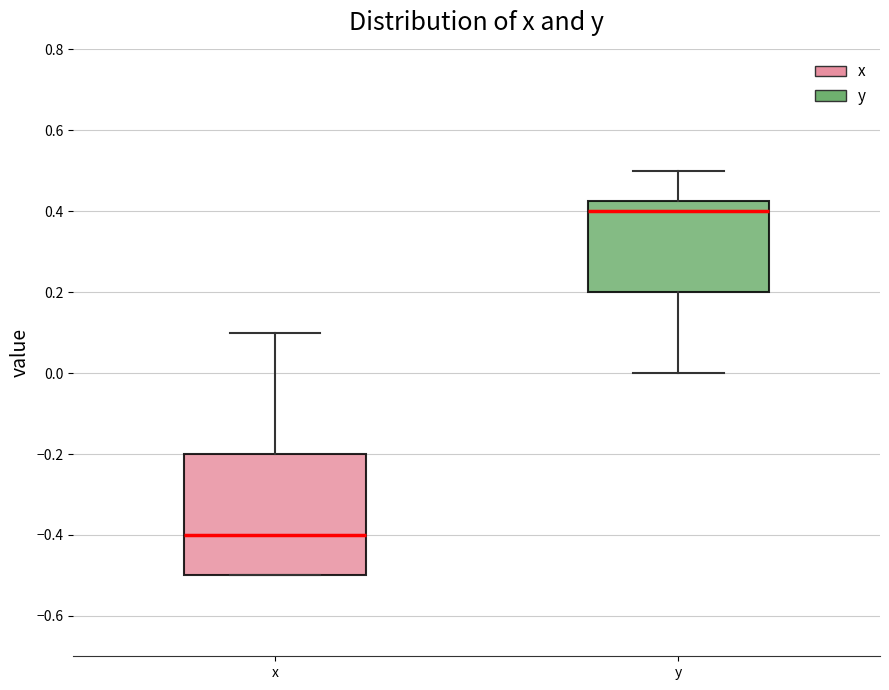

Which box is the tallest, from its lower edge to its upper edge?

x